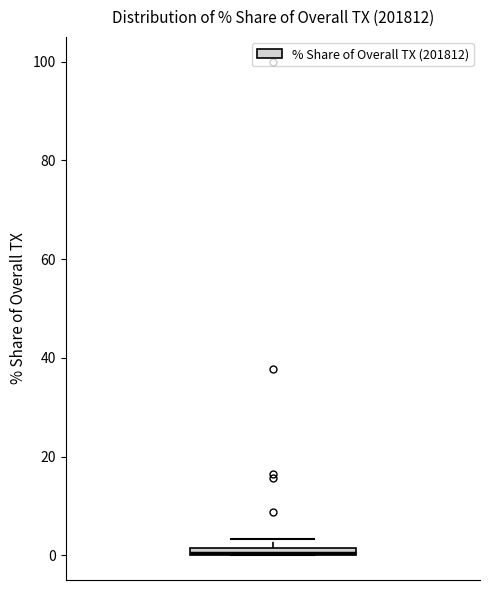

Where is the lower edge of the box on the y-axis? The values are not printed on the chart, so give them approximately, as read against the axis.

0